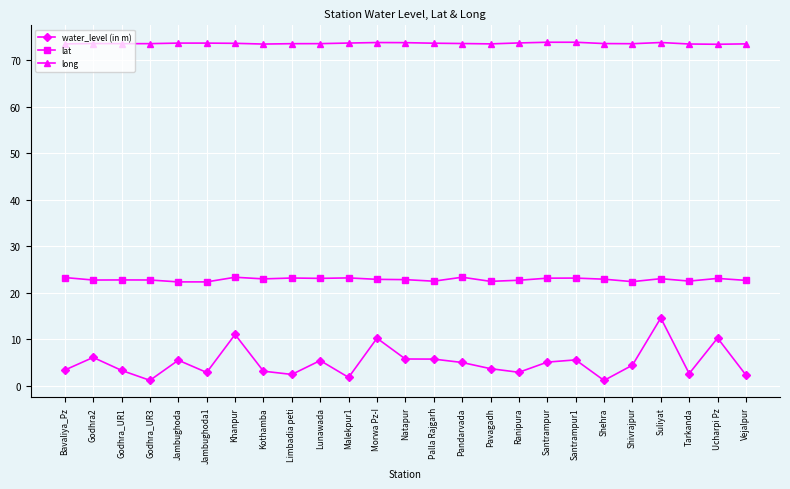

Is it true that lat equals 40.6 at Vejalpur?

False